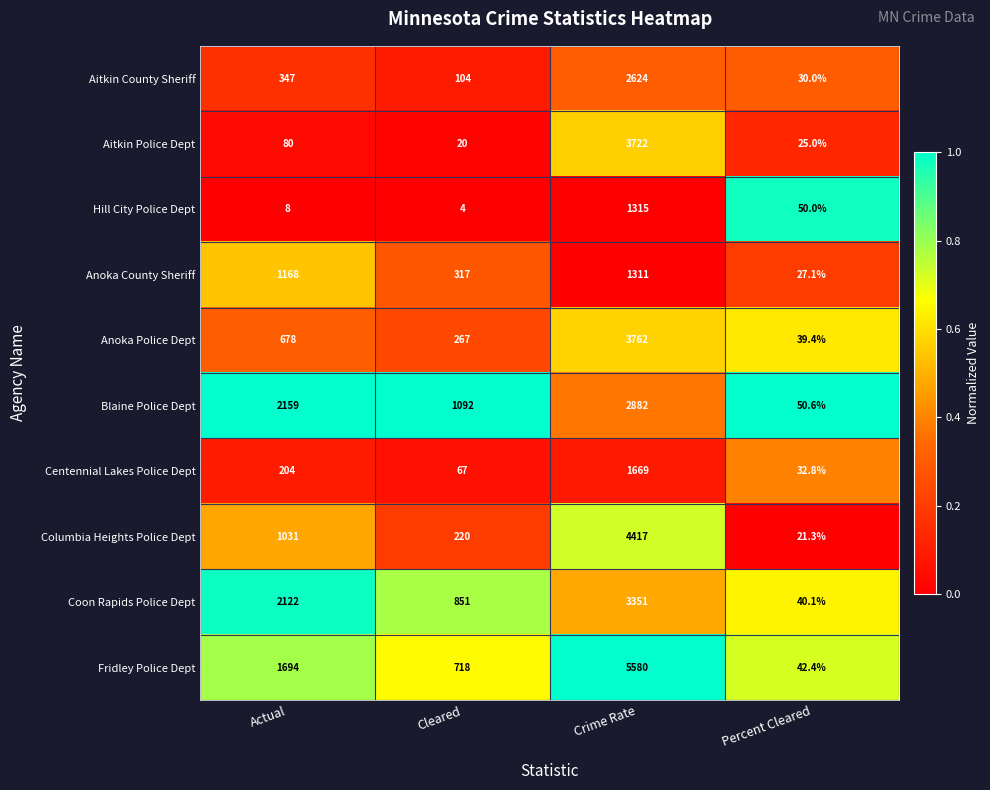

Where is Coon Rapids Police Dept nearest to the value 1695?

Actual